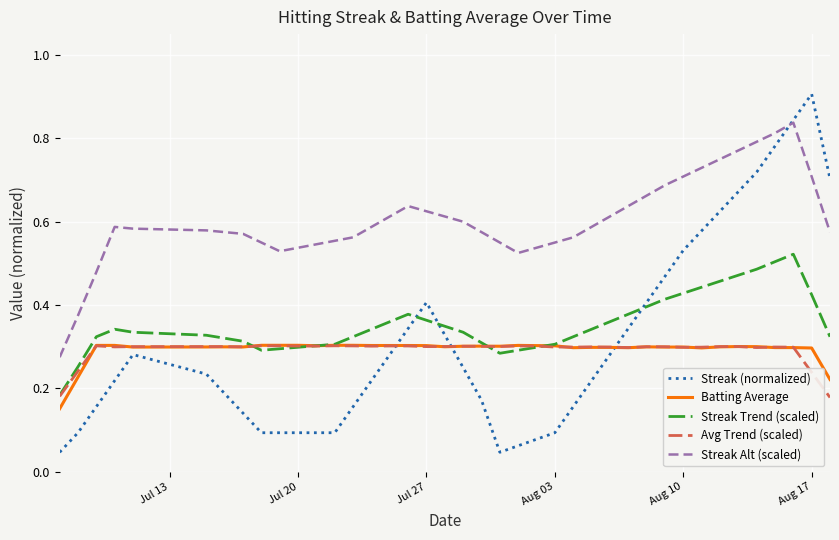

What is the greatest value displayed?

0.9